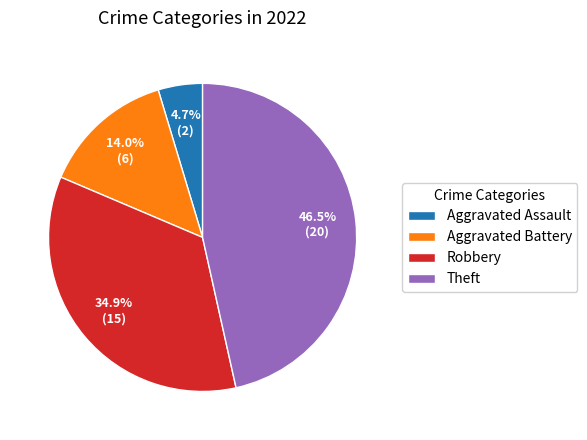

Which category has the biggest portion of the pie?

Theft